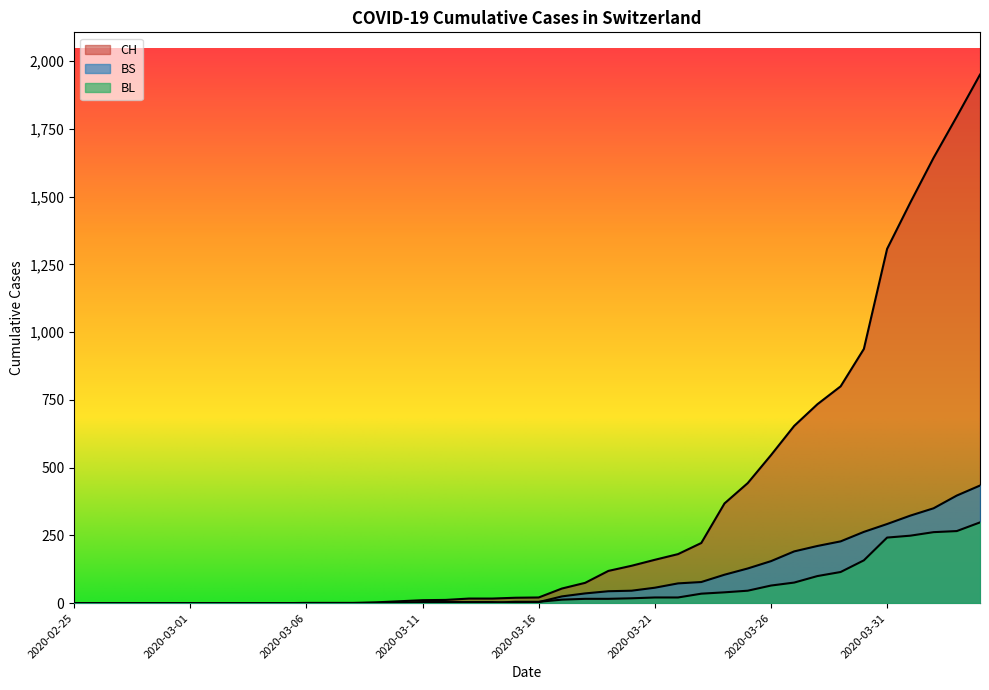

What is the total value across all series at 2020-03-08?

1